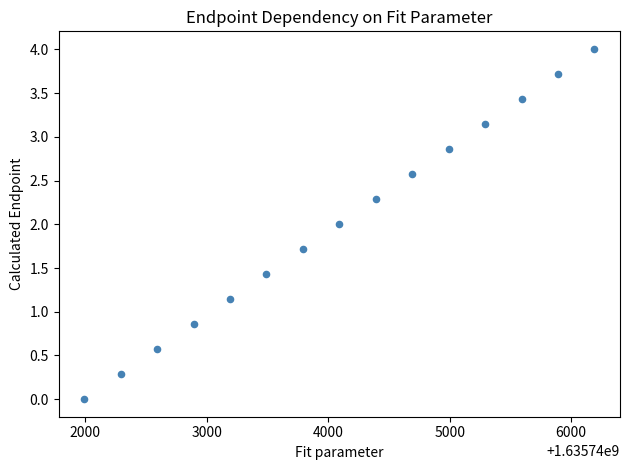

What is the range of X values (max minus min)?

4200.0